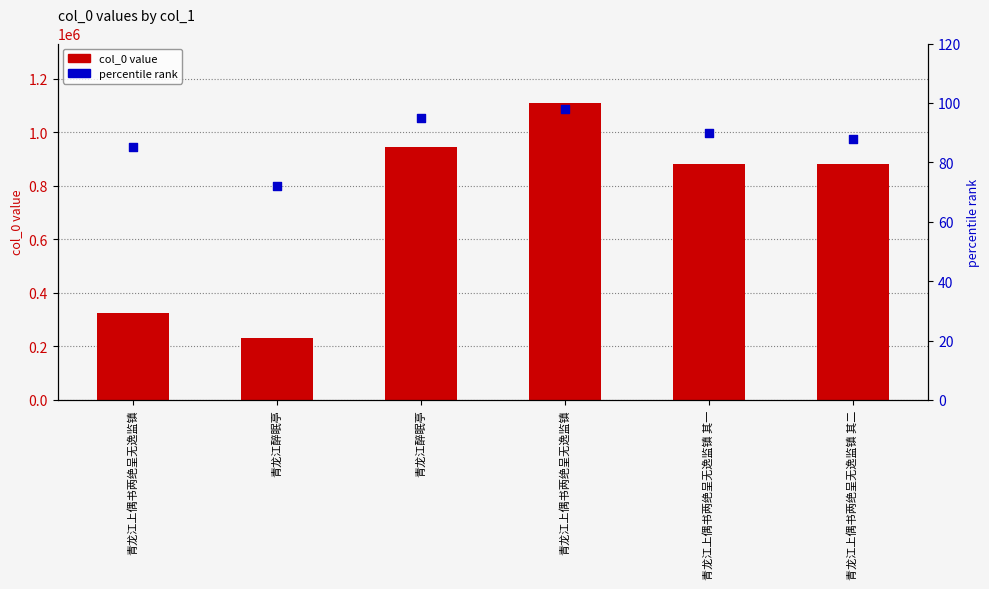

Which series reaches the minimum Y coordinate?

percentile rank